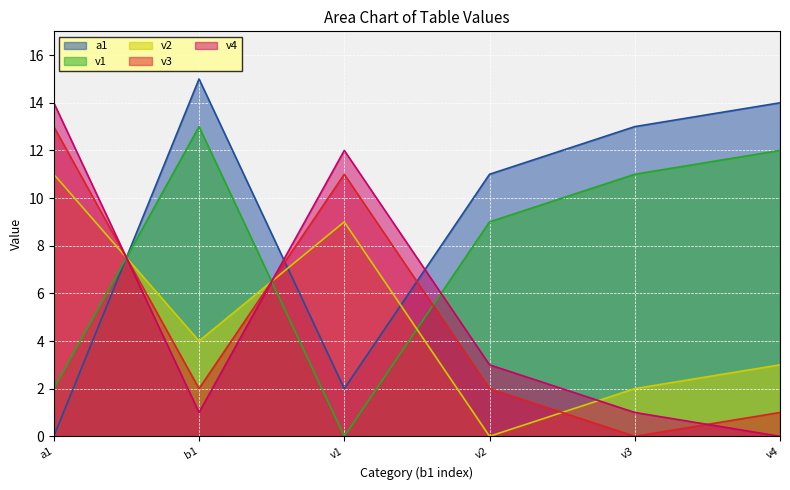

At which label does v1 reach its minimum?

v1